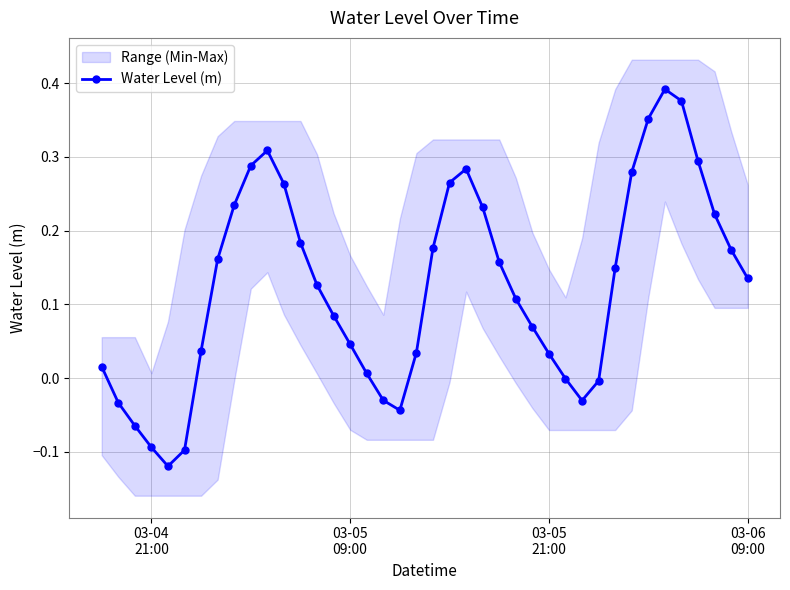

How many interior local valleys does the Water Level (m) series have?

3